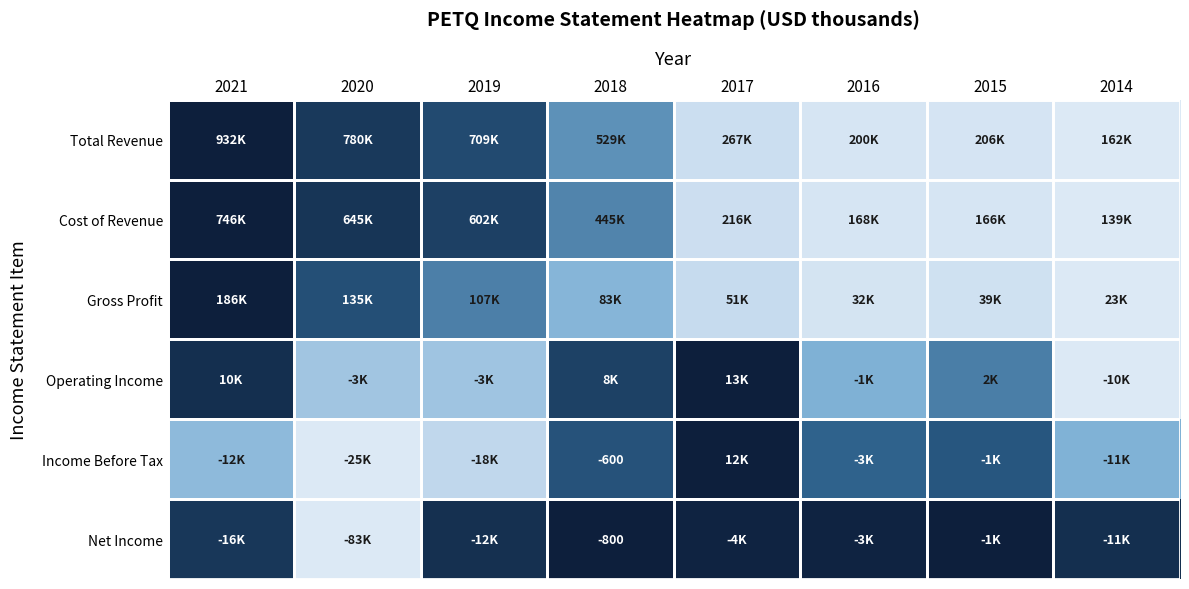

Which series has the largest range (max minus min)?

Total Revenue